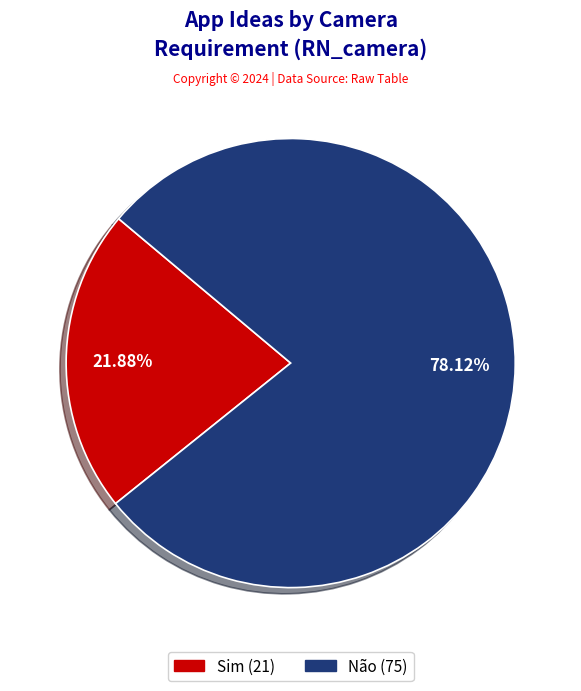

Count the number of slices in the pie.

2